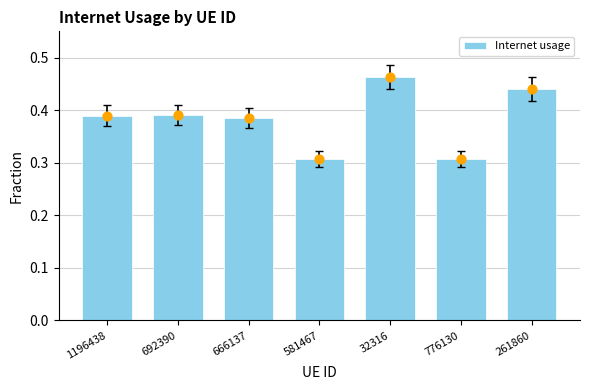

Between 692390 and 581467, which is larger?

692390